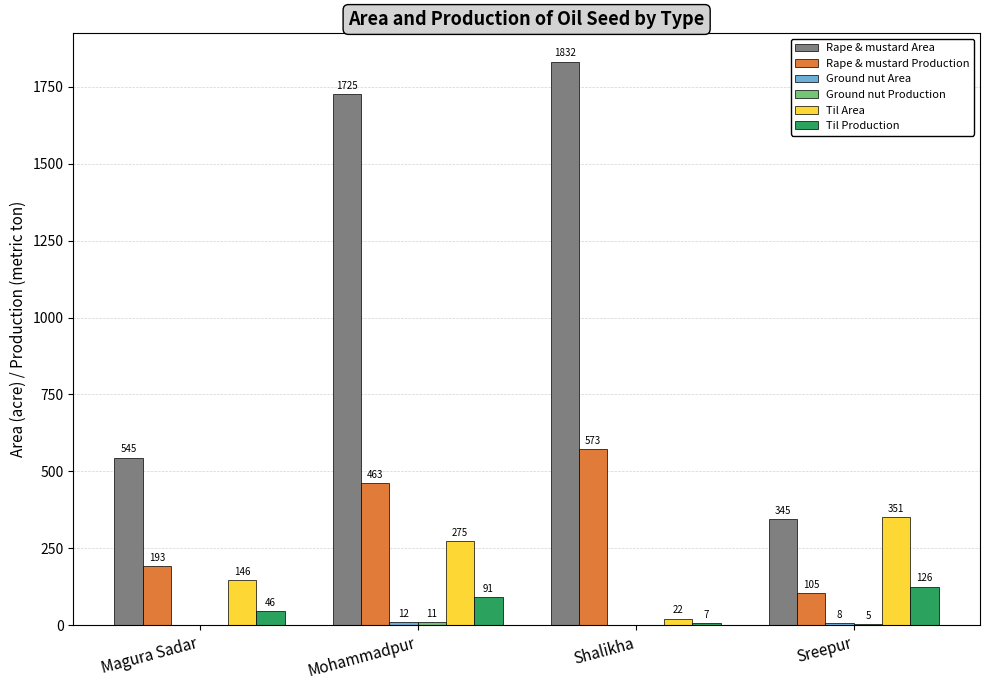

How many groups of bars are there?

4